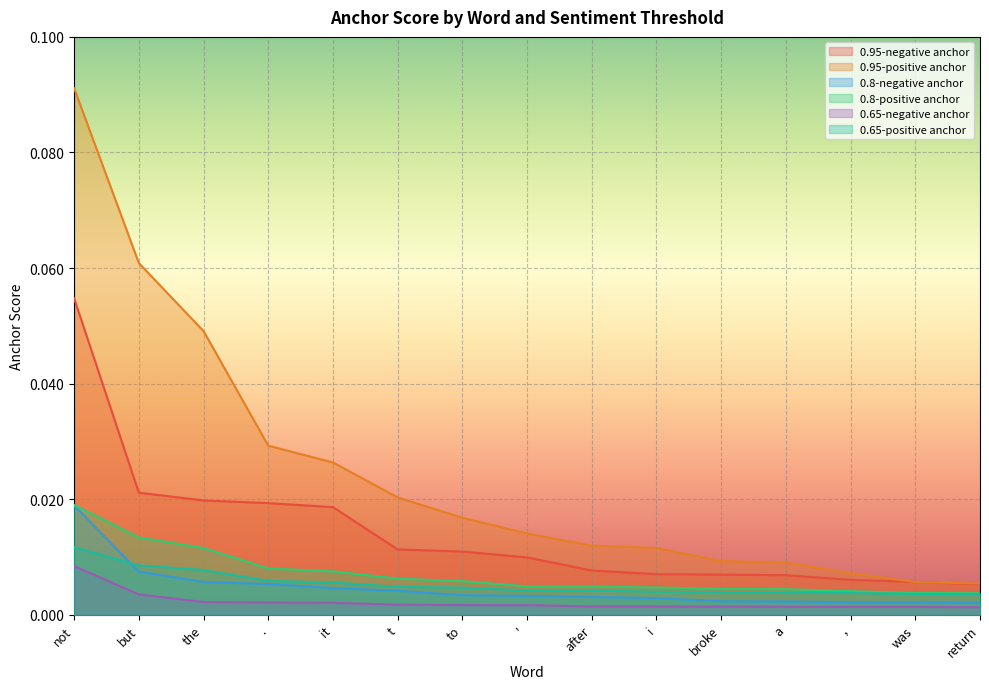

Where is 0.95-positive anchor nearest to the value 0?

return